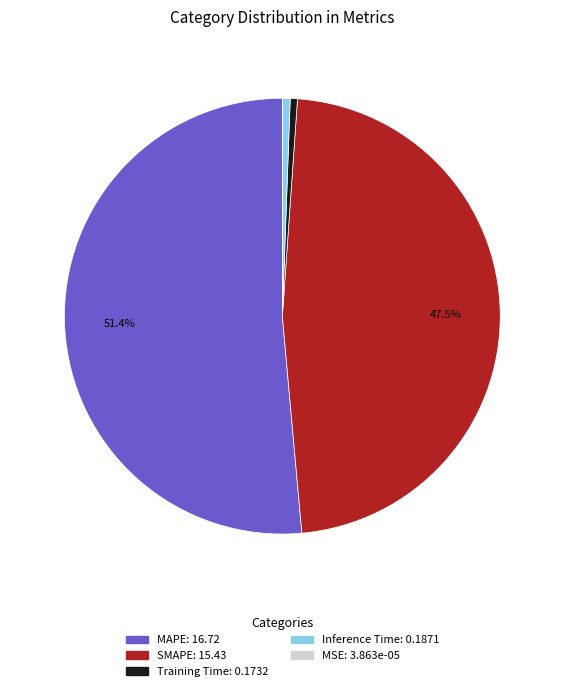

Which slice is the largest?

MAPE